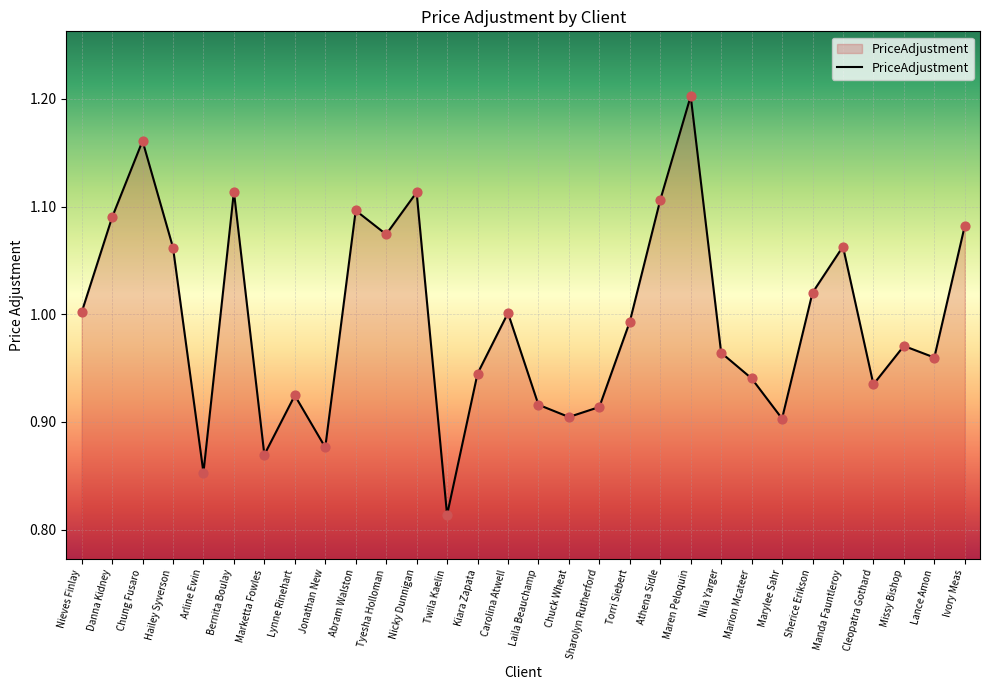

Between Missy Bishop and Nila Yarger, which is larger?

Missy Bishop